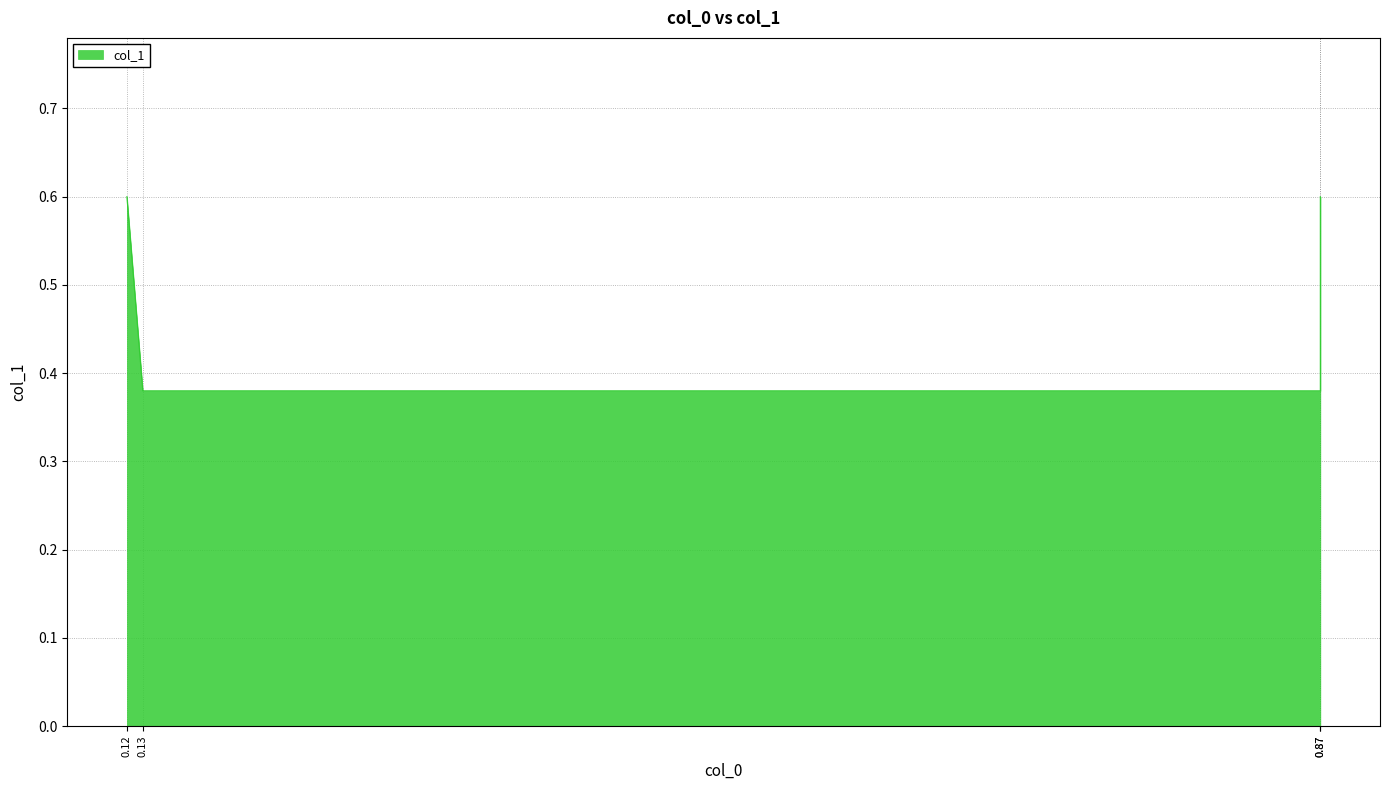

At which category does the chart reach its peak across all series?

0.12